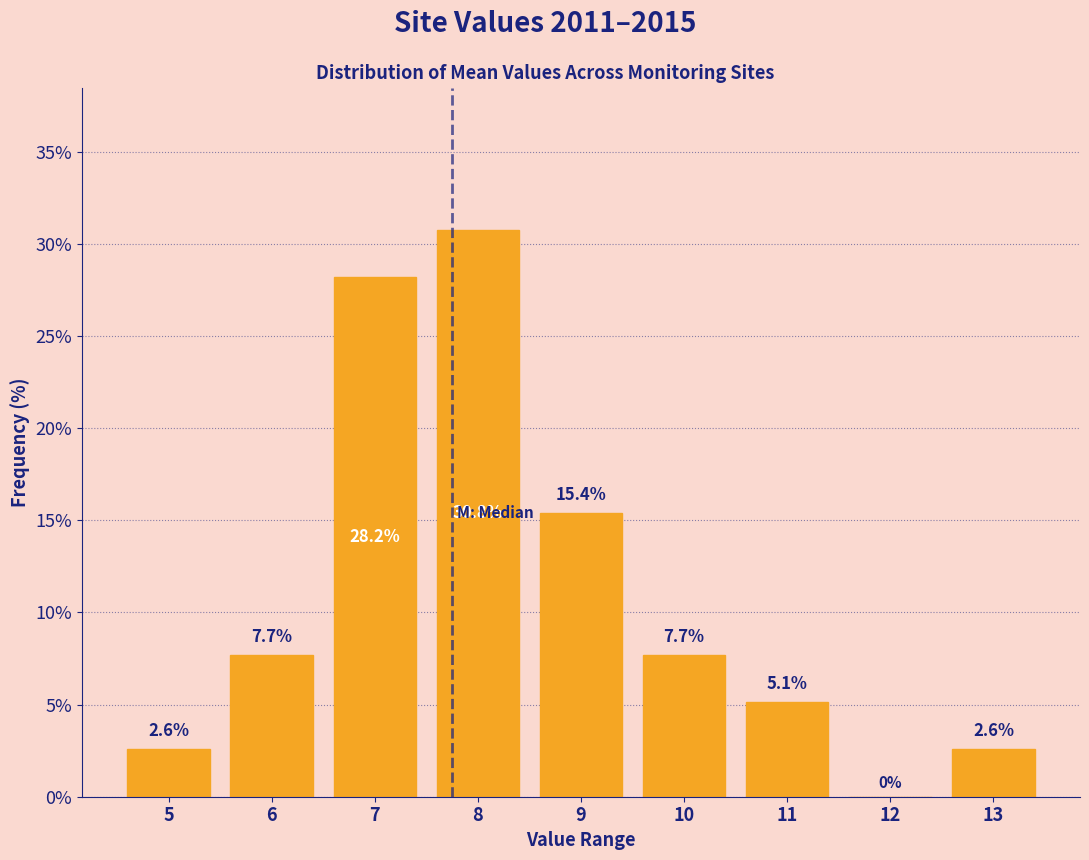

Reading right to left, list all the values displayed in this chart.

13=2.6	12=0.0	11=5.1	10=7.7	9=15.4	8=30.8	7=28.2	6=7.7	5=2.6